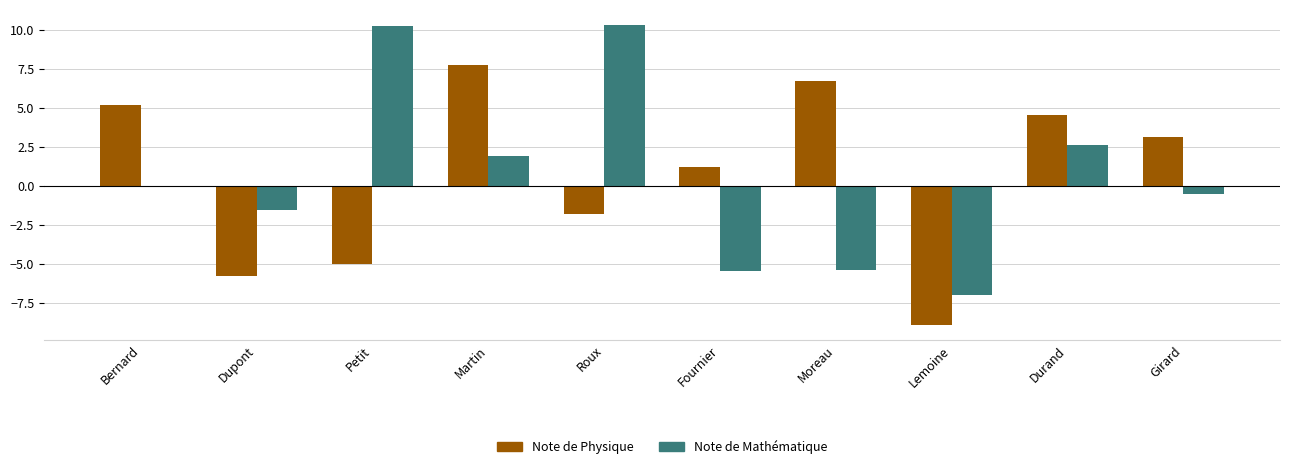

The Note de Physique series shows -8.6 at Petit. True or false?

False